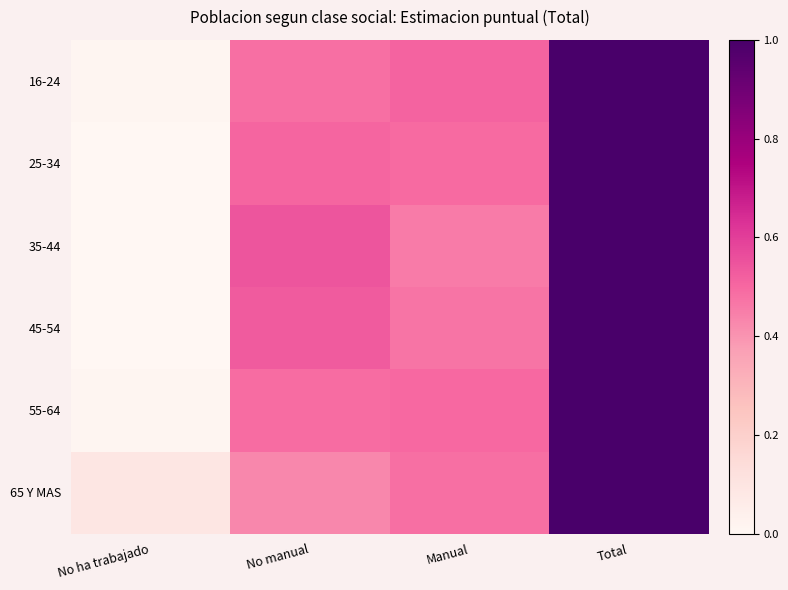

How many distinct data groups are displayed?

6